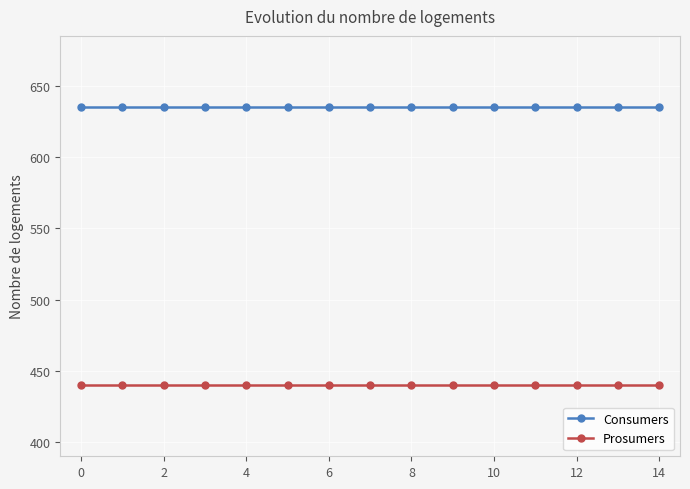

What is the value of the Prosumers point at the 6th from the left?

440